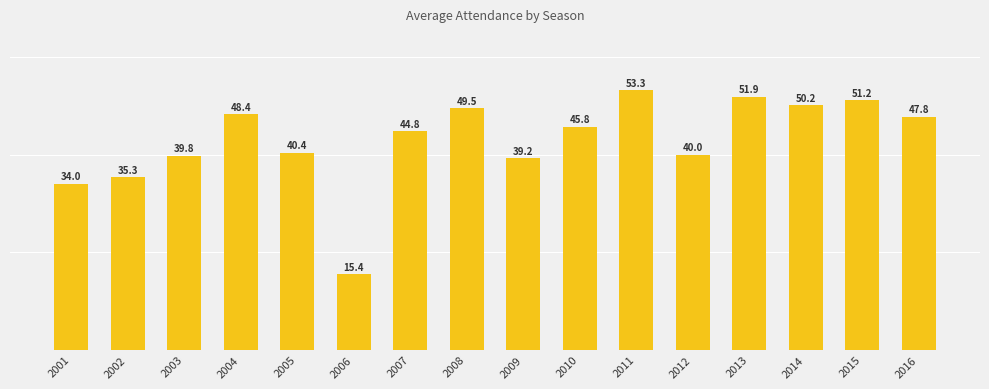

Where is the data nearest to the value 34344?

2001